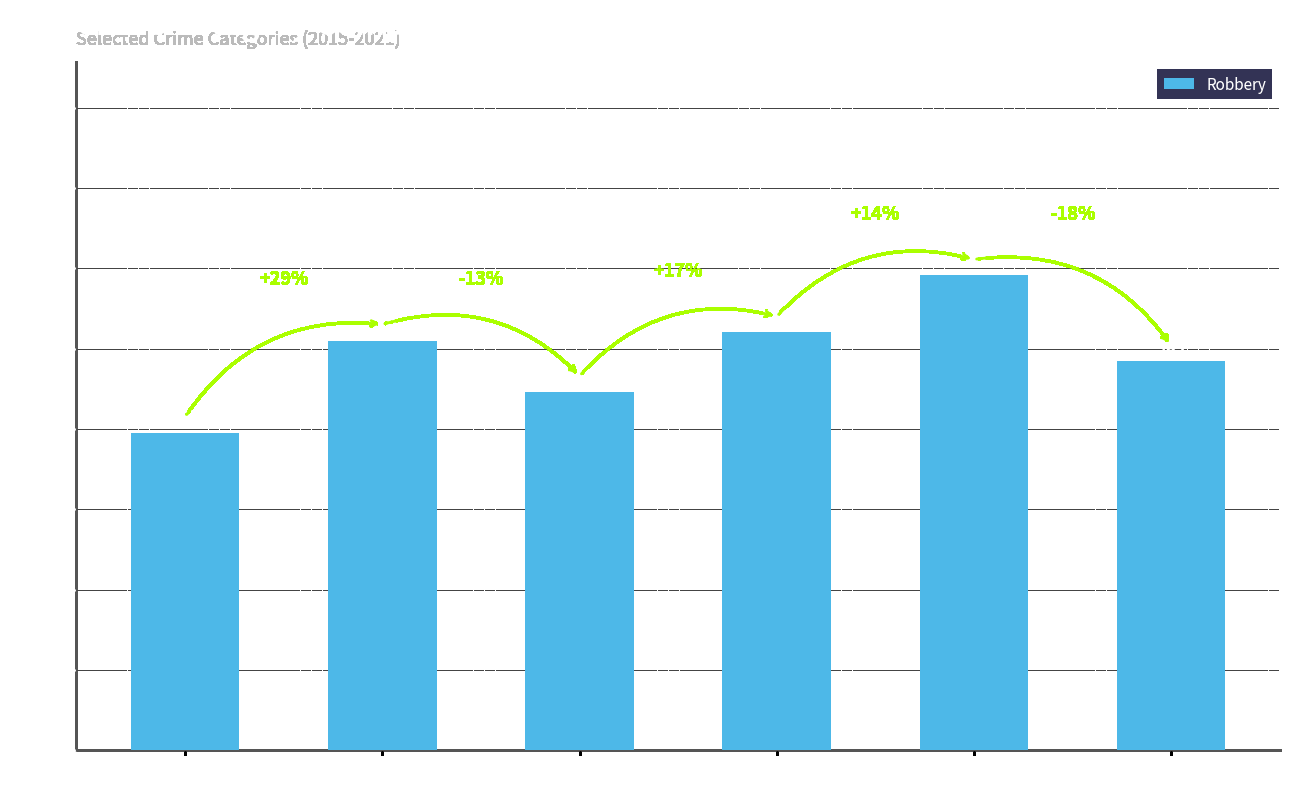

The value at 2018 is 690. True or false?

False